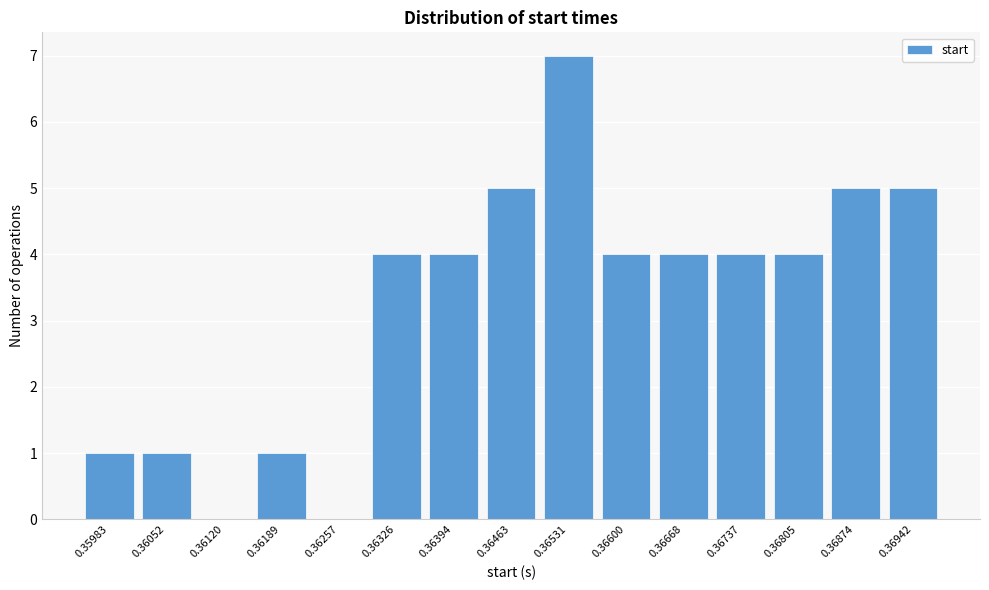

Reading left to right, list all the values displayed in this chart.

0.35983=1	0.36052=1	0.36120=0	0.36189=1	0.36257=0	0.36326=4	0.36394=4	0.36463=5	0.36531=7	0.36600=4	0.36668=4	0.36737=4	0.36805=4	0.36874=5	0.36942=5